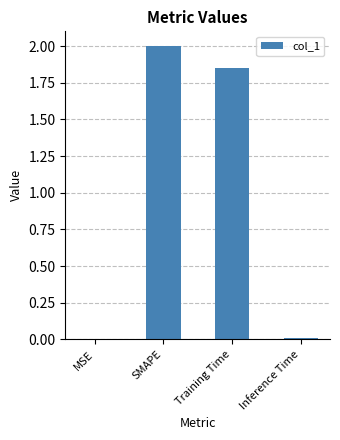

What is the greatest value displayed?

2.0